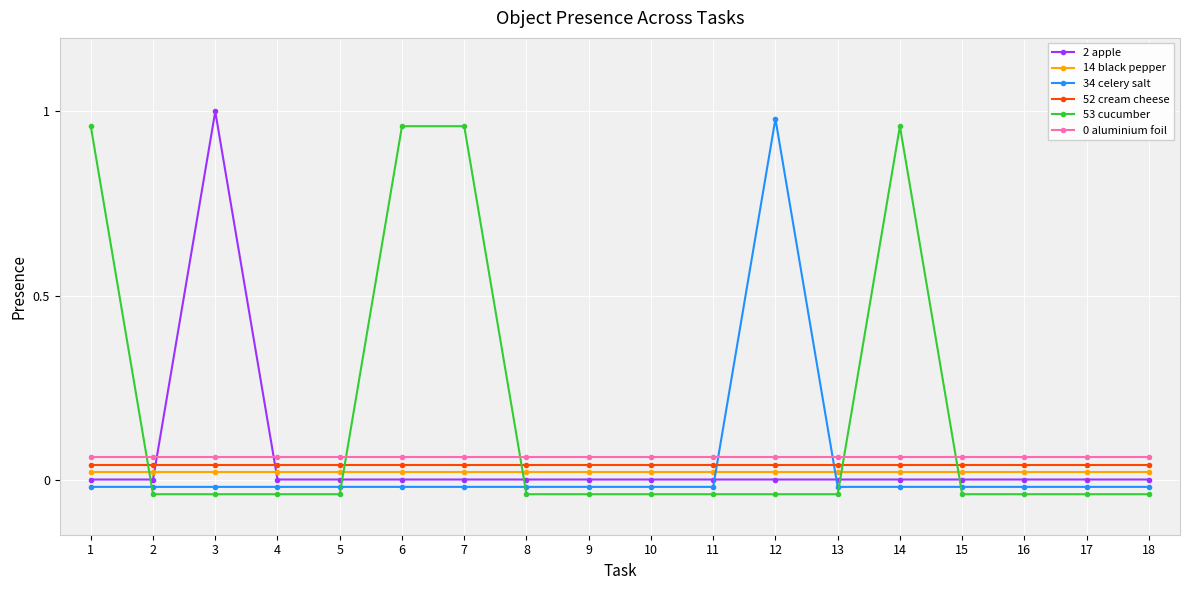

Reading right to left, transcribe all the data shown in this chart.

2 apple: 18=0.0	17=0.0	16=0.0	15=0.0	14=0.0	13=0.0	12=0.0	11=0.0	10=0.0	9=0.0	8=0.0	7=0.0	6=0.0	5=0.0	4=0.0	3=1.0	2=0.0	1=0.0
14 black pepper: 18=0.0	17=0.0	16=0.0	15=0.0	14=0.0	13=0.0	12=0.0	11=0.0	10=0.0	9=0.0	8=0.0	7=0.0	6=0.0	5=0.0	4=0.0	3=0.0	2=0.0	1=0.0
34 celery salt: 18=-0.0	17=-0.0	16=-0.0	15=-0.0	14=-0.0	13=-0.0	12=1.0	11=-0.0	10=-0.0	9=-0.0	8=-0.0	7=-0.0	6=-0.0	5=-0.0	4=-0.0	3=-0.0	2=-0.0	1=-0.0
52 cream cheese: 18=0.0	17=0.0	16=0.0	15=0.0	14=0.0	13=0.0	12=0.0	11=0.0	10=0.0	9=0.0	8=0.0	7=0.0	6=0.0	5=0.0	4=0.0	3=0.0	2=0.0	1=0.0
53 cucumber: 18=-0.0	17=-0.0	16=-0.0	15=-0.0	14=1.0	13=-0.0	12=-0.0	11=-0.0	10=-0.0	9=-0.0	8=-0.0	7=1.0	6=1.0	5=-0.0	4=-0.0	3=-0.0	2=-0.0	1=1.0
0 aluminium foil: 18=0.1	17=0.1	16=0.1	15=0.1	14=0.1	13=0.1	12=0.1	11=0.1	10=0.1	9=0.1	8=0.1	7=0.1	6=0.1	5=0.1	4=0.1	3=0.1	2=0.1	1=0.1